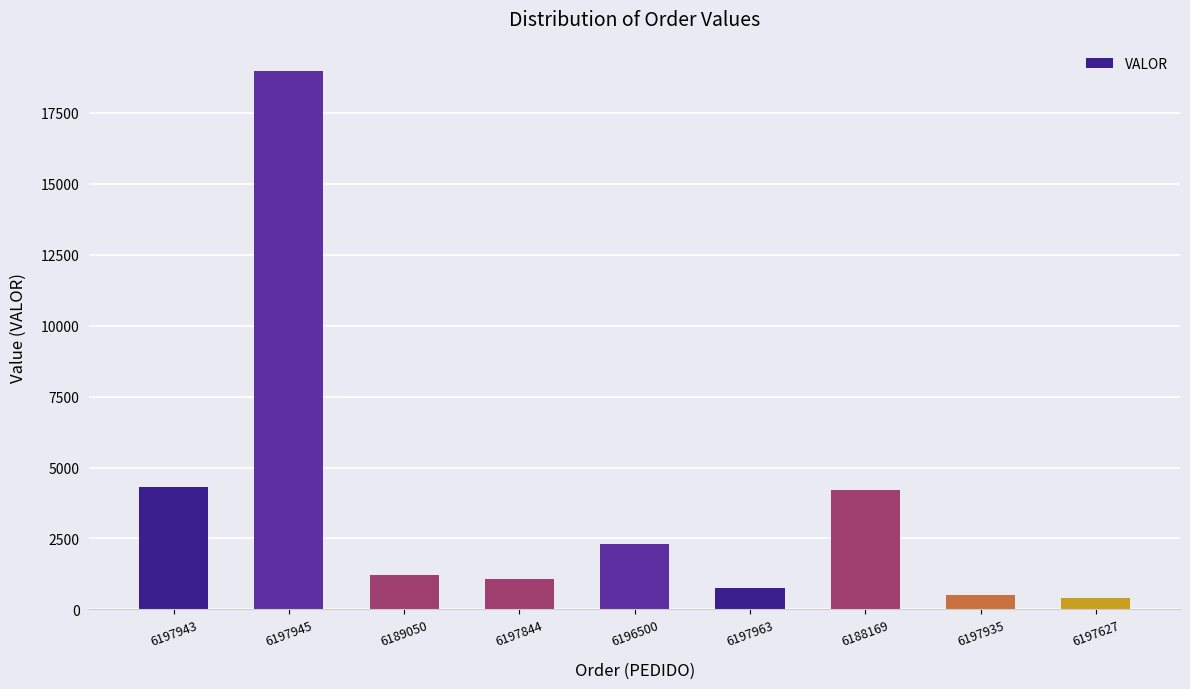

What is the difference between the values at 6197963 and 6196500?

1541.3